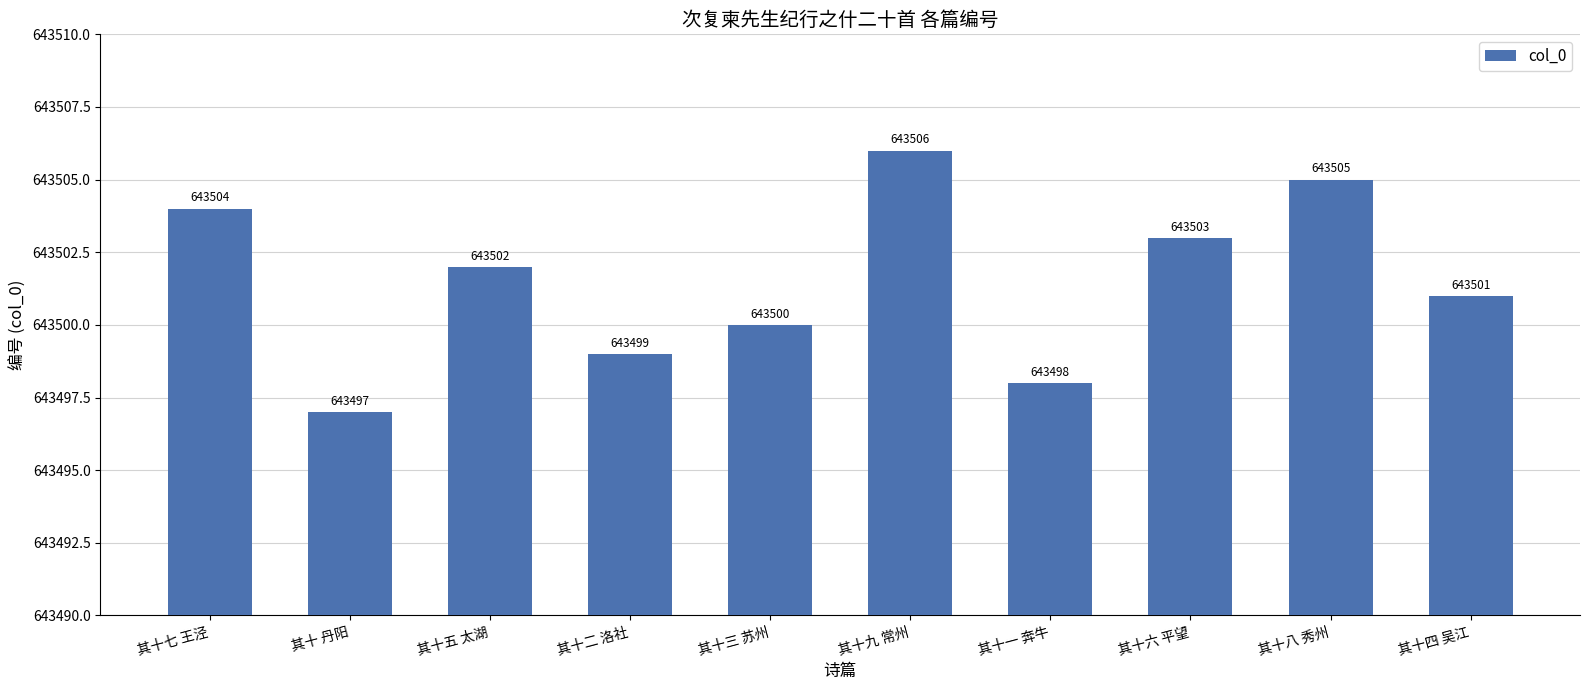

At which label is the value closest to 643501?

其十四 吴江